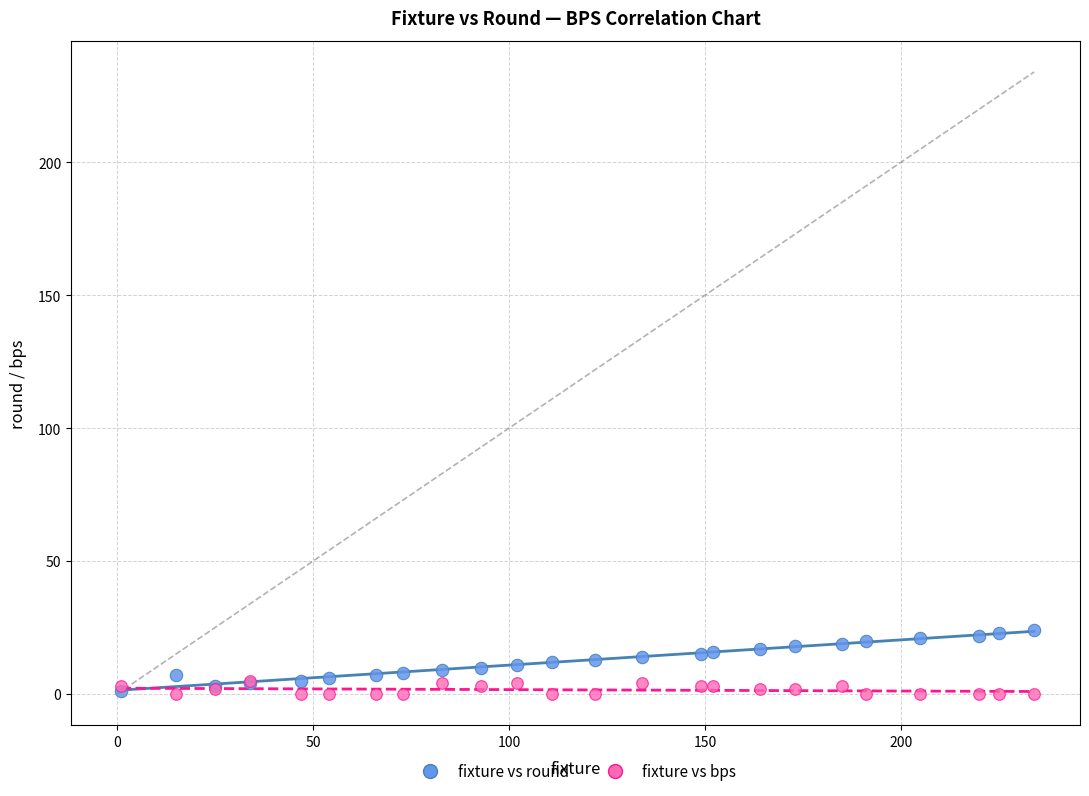

What are all the series names shown in the legend?

fixture vs round, fixture vs bps